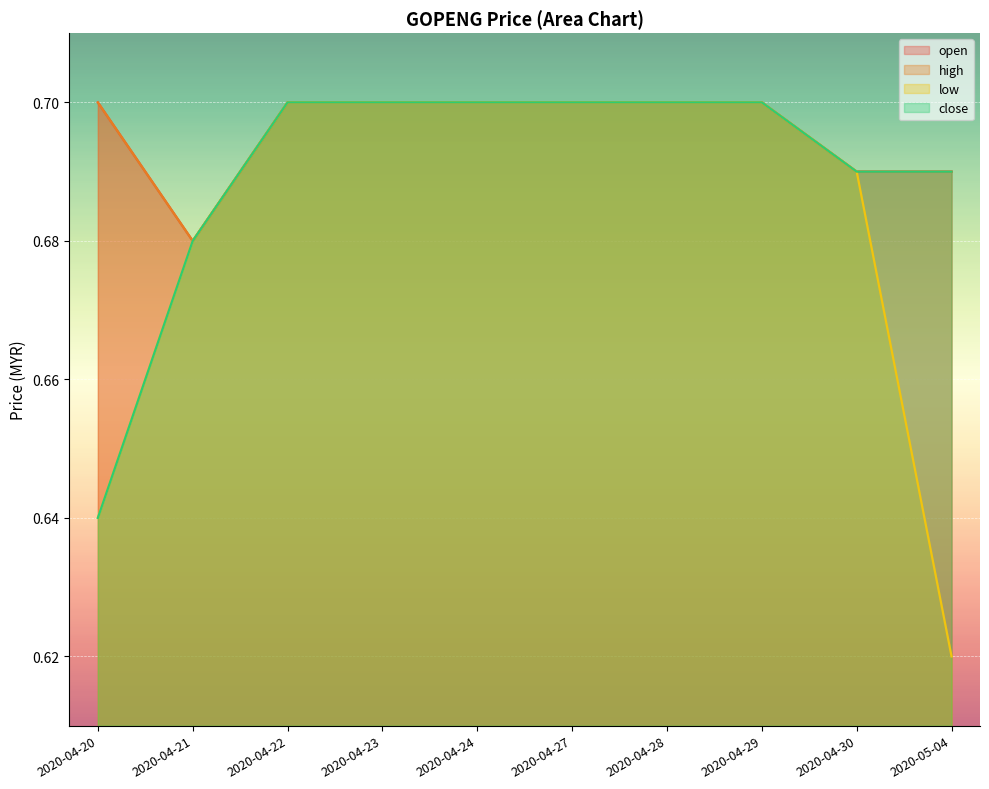

True or false: open has a value of 0.1 at 2020-04-24.

False